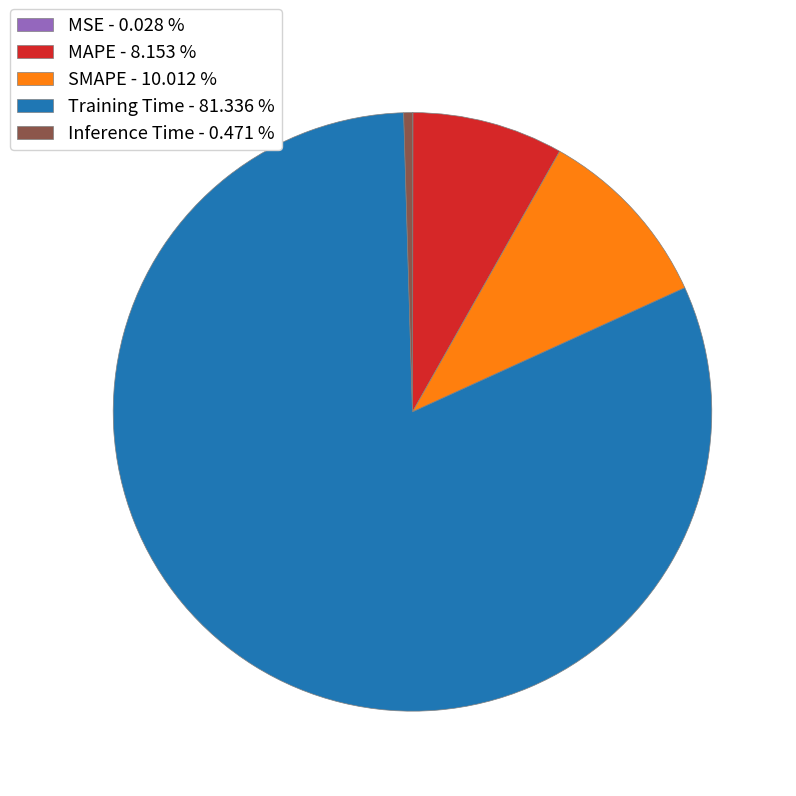

Is there a majority slice in this chart?

Yes